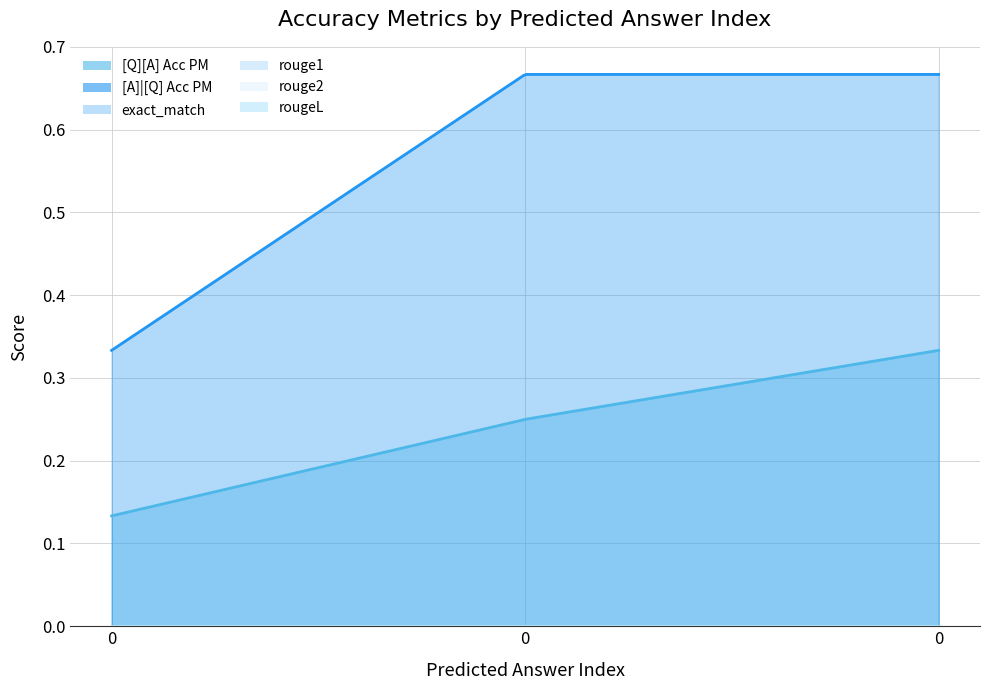

What is the approximate value of [A]|[Q] Acc PM at 0?

0.7